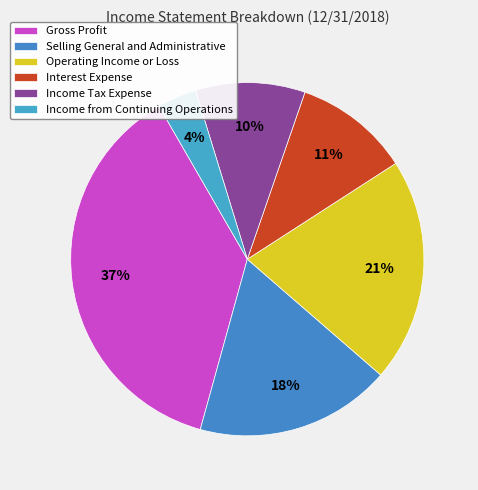

Which category has the smallest portion of the pie?

Income from Continuing Operations